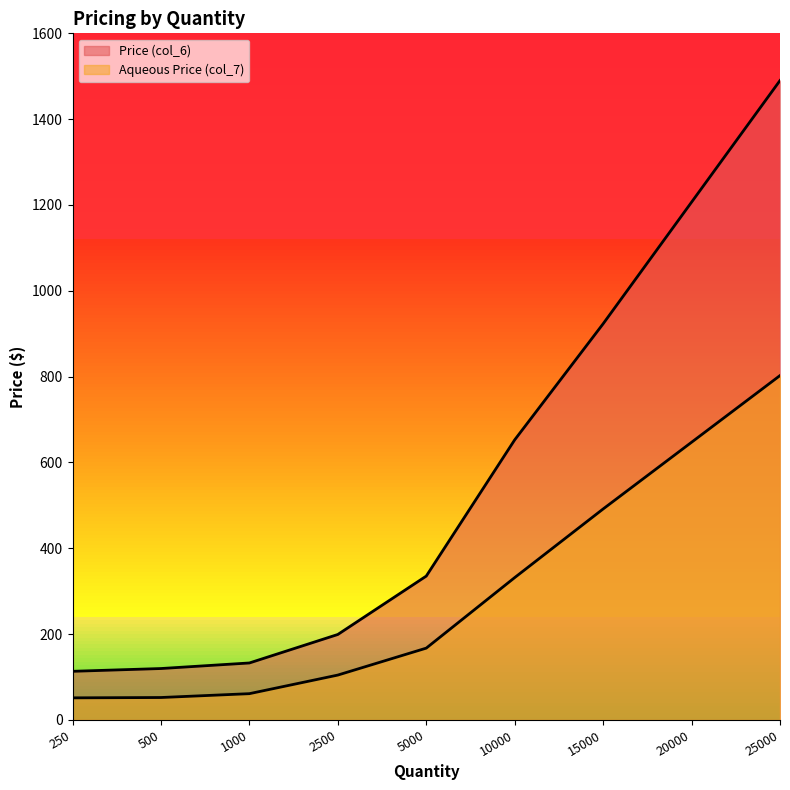

At how many categories does at least one series exceed 827?

3